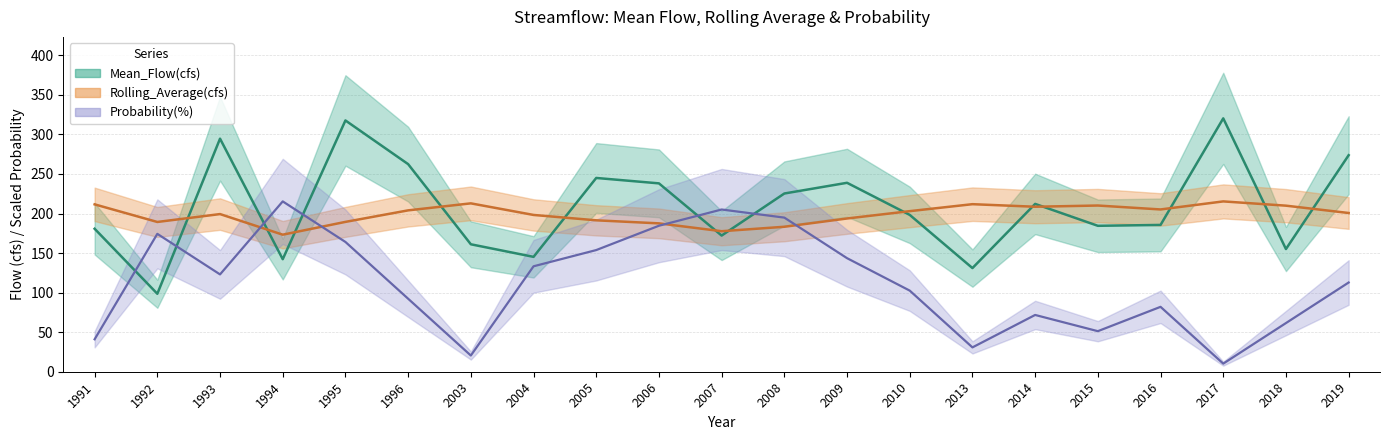

After their last crossing, which series has the higher values: Mean_Flow(cfs) or Probability(%)?

Mean_Flow(cfs)